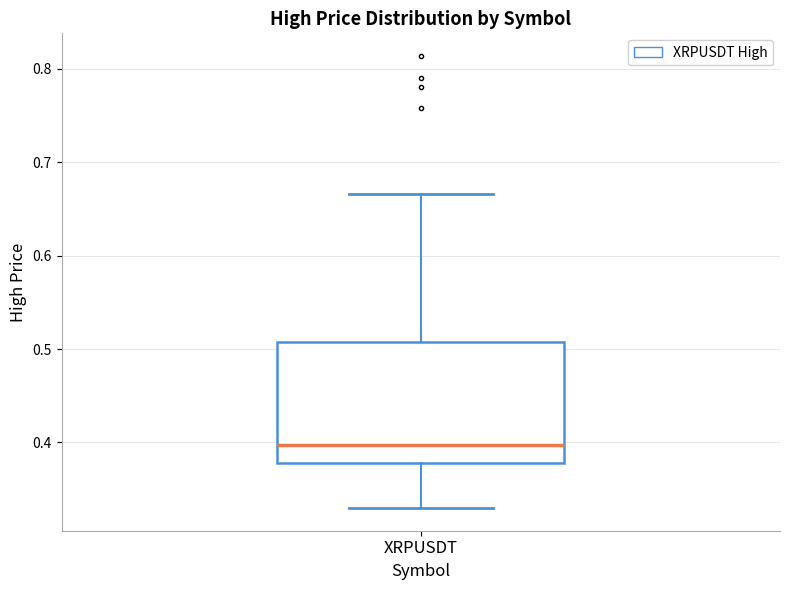

Where does the median line of the box for XRPUSDT sit on the y-axis? The values are not printed on the chart, so give them approximately, as read against the axis.

0.40